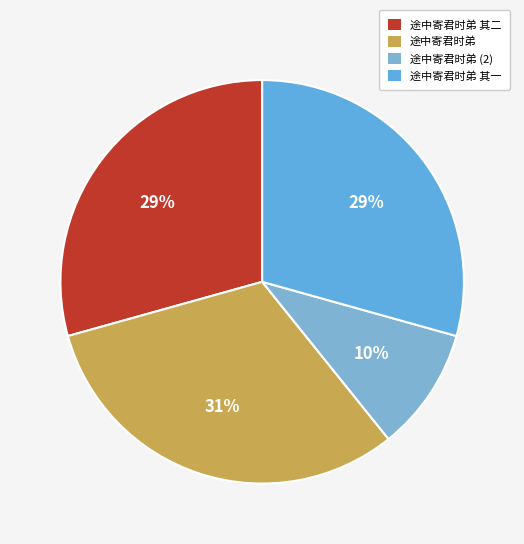

How much of the chart is everything except 途中寄君时弟 其一?

70.7%